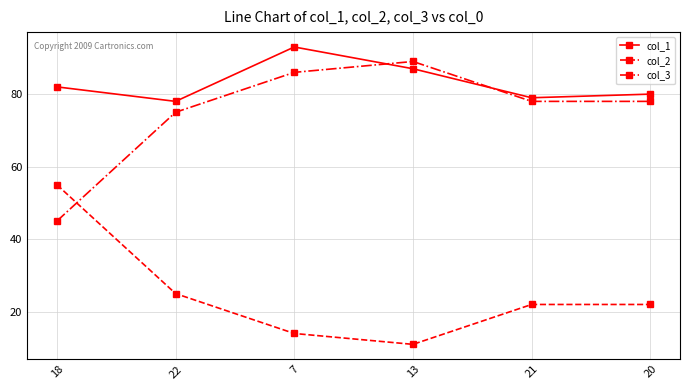

What is the difference between the second highest and minimum values in the col_2 series?

14